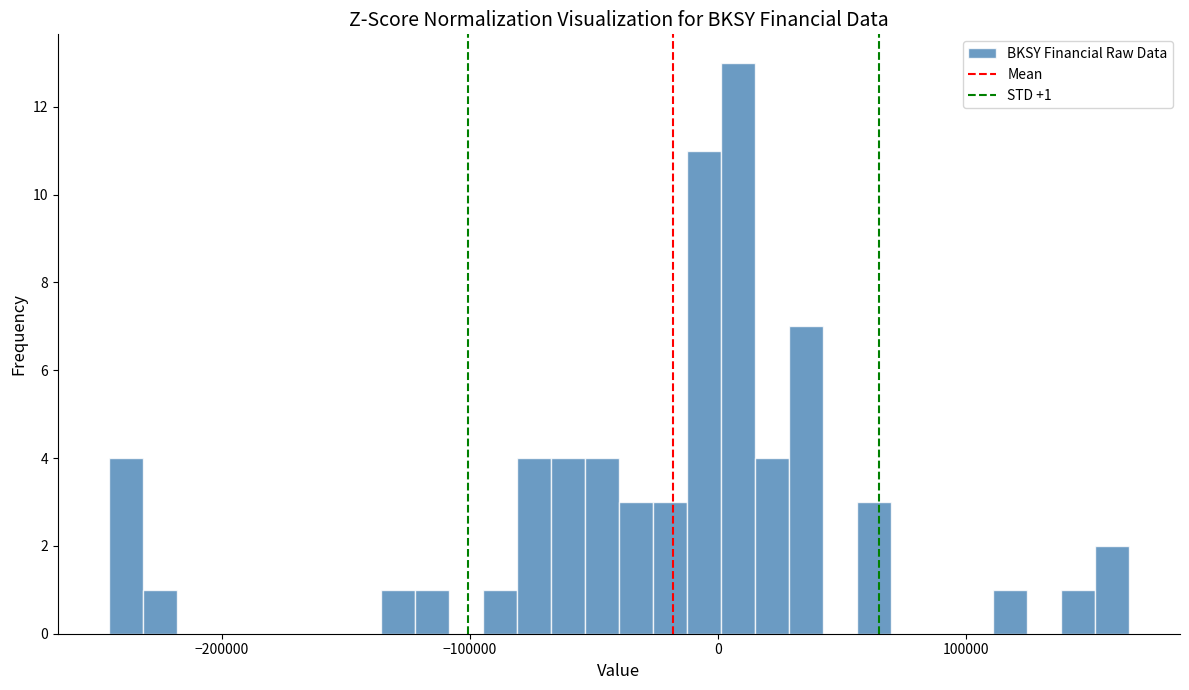

Read against the x-axis, roughly where is the centre of the tallest bar?

10000